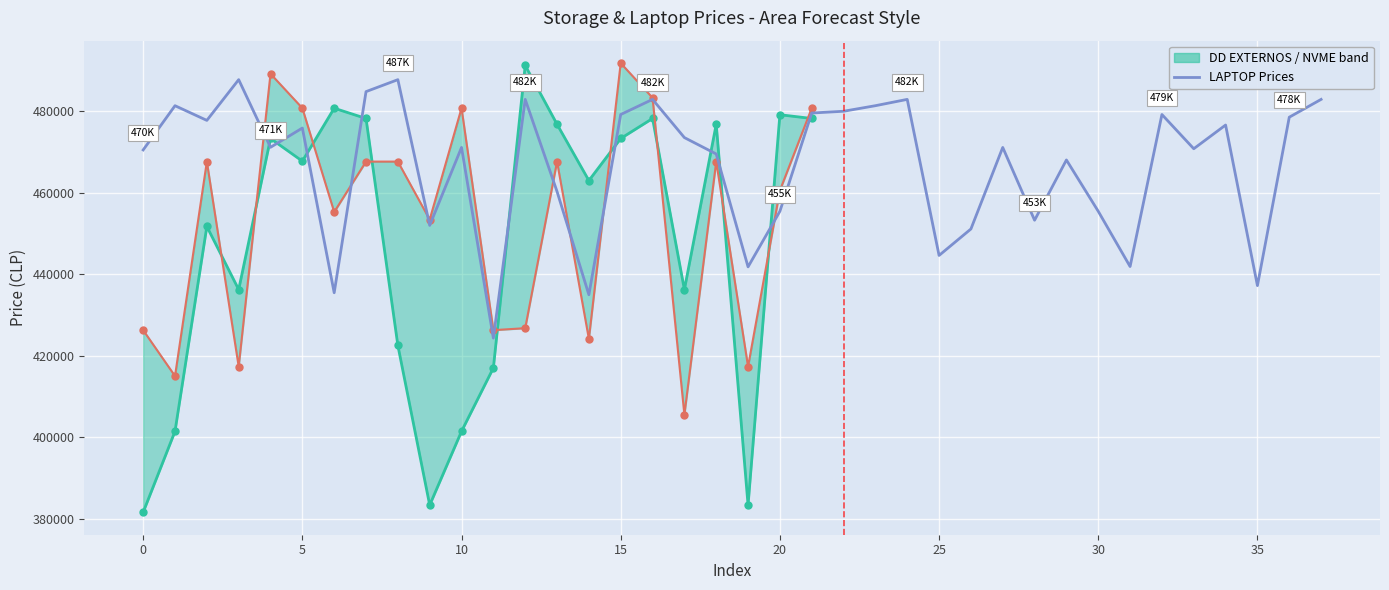

Approximately how many times larger is the value at 20 compared to 26?

1.1